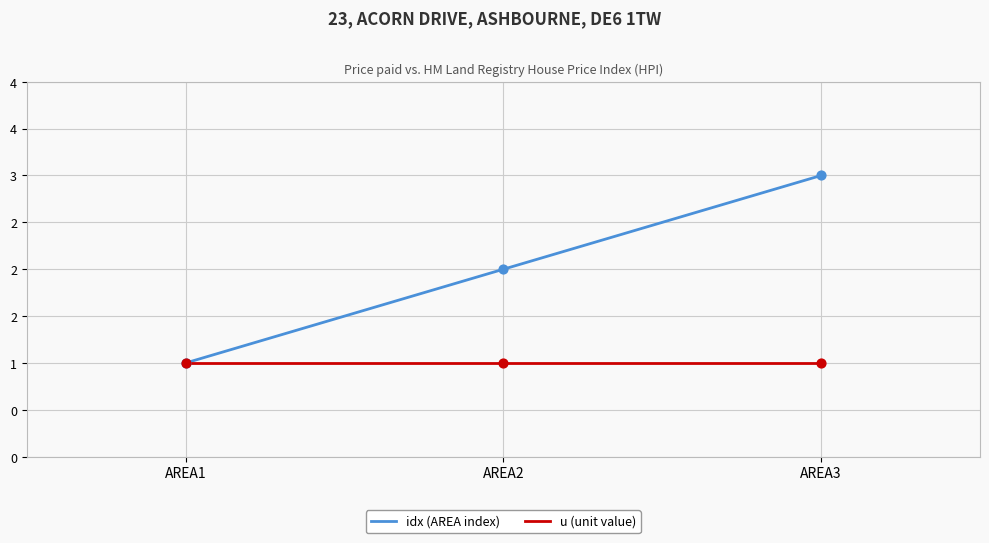

What is the total value across all series at AREA3?

4